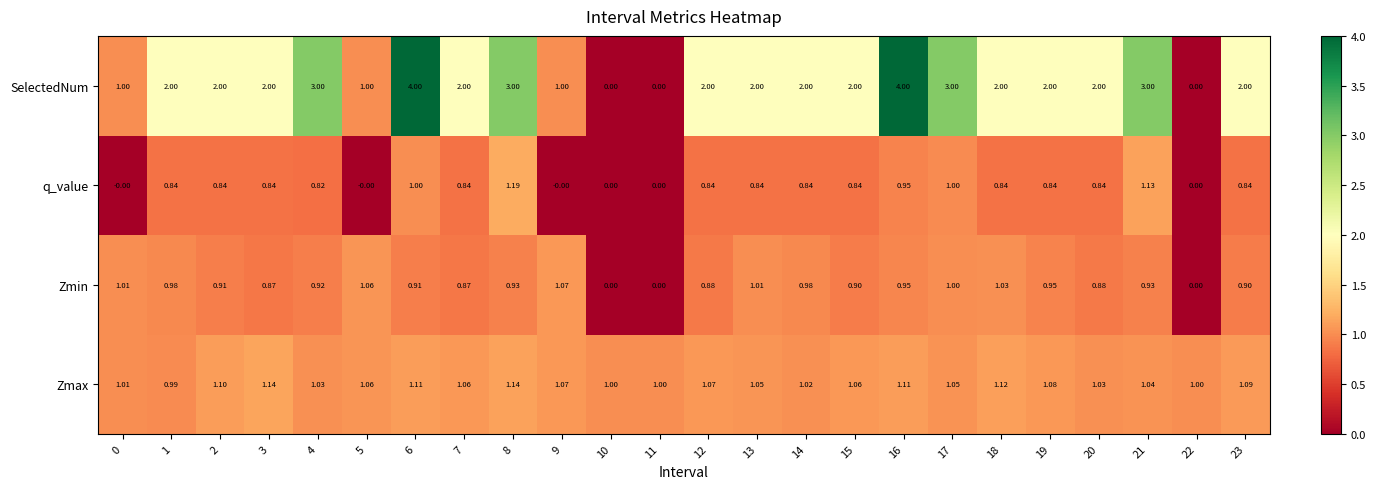

Which series has the largest range (max minus min)?

SelectedNum